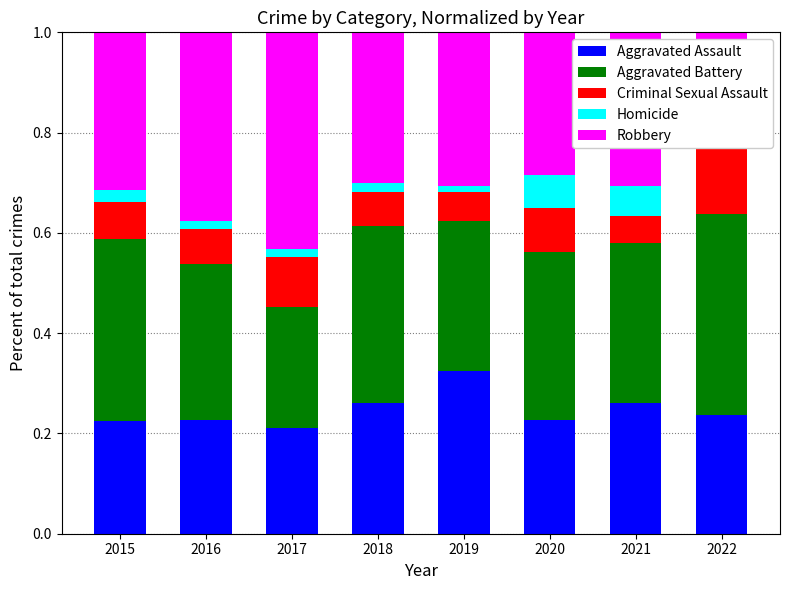

What is the greatest value displayed?

0.4